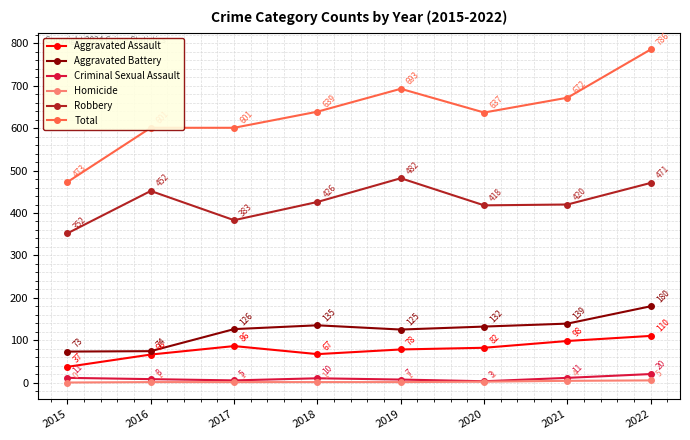

What is the average value of the Robbery series?

426